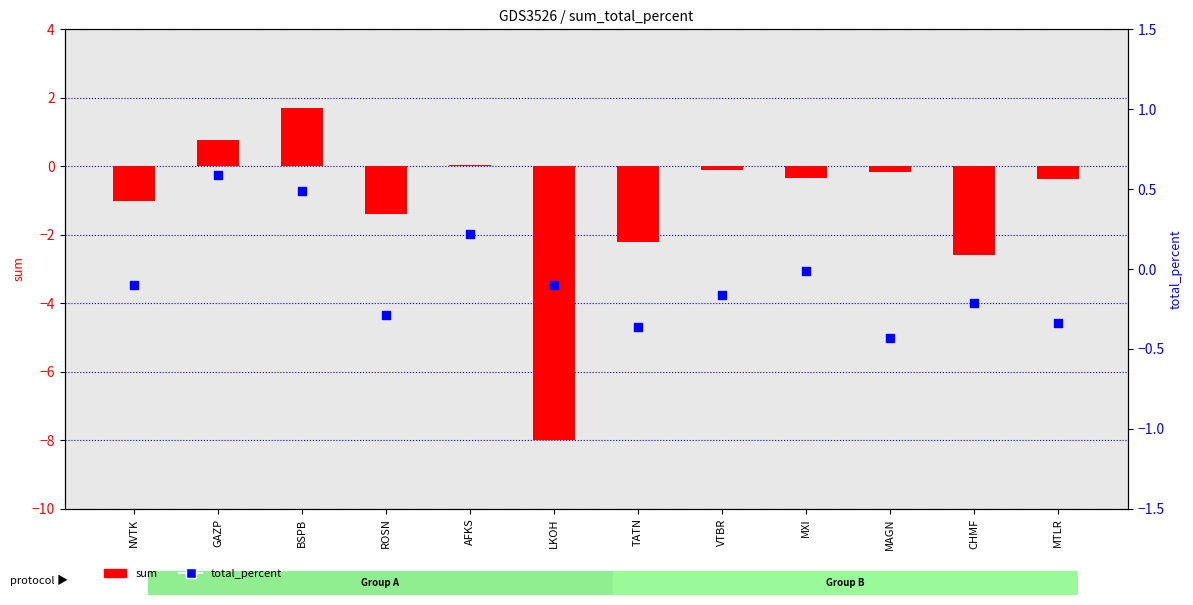

What is the total value across all series at VTBR?

-0.3